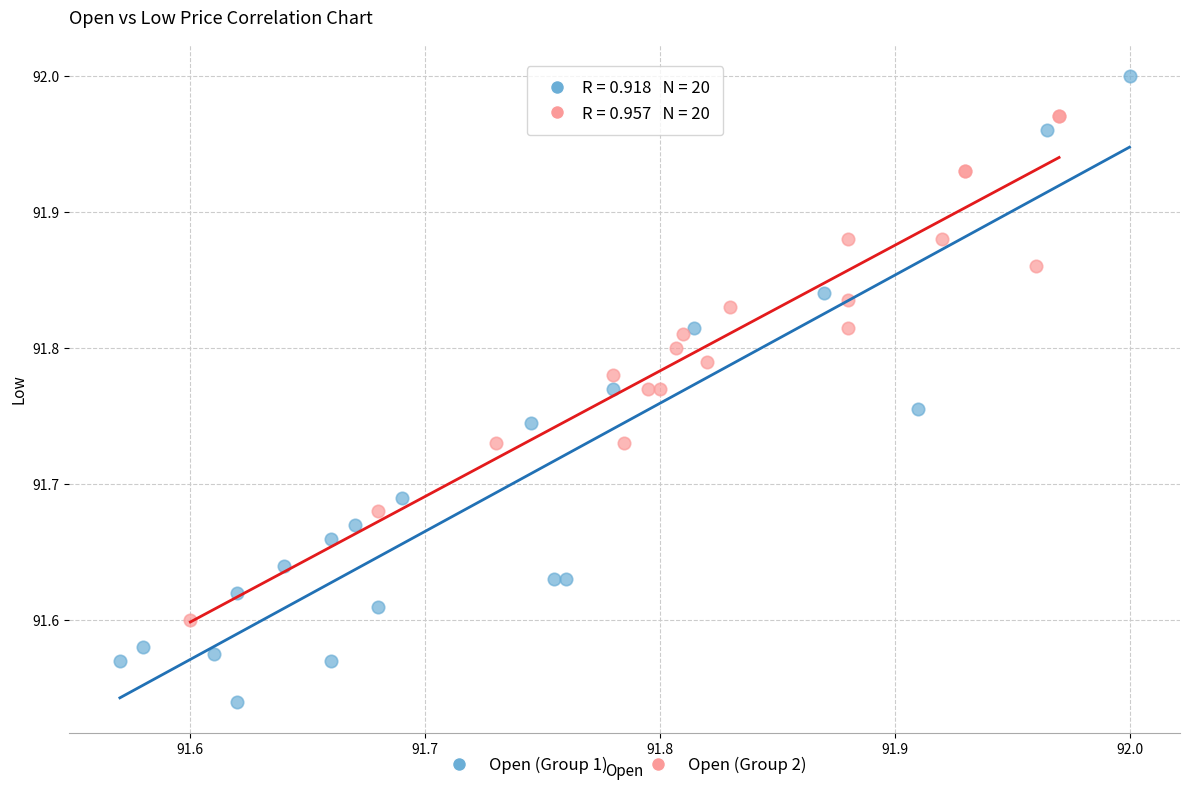

Which series reaches the maximum Y coordinate?

Open (Group 1)